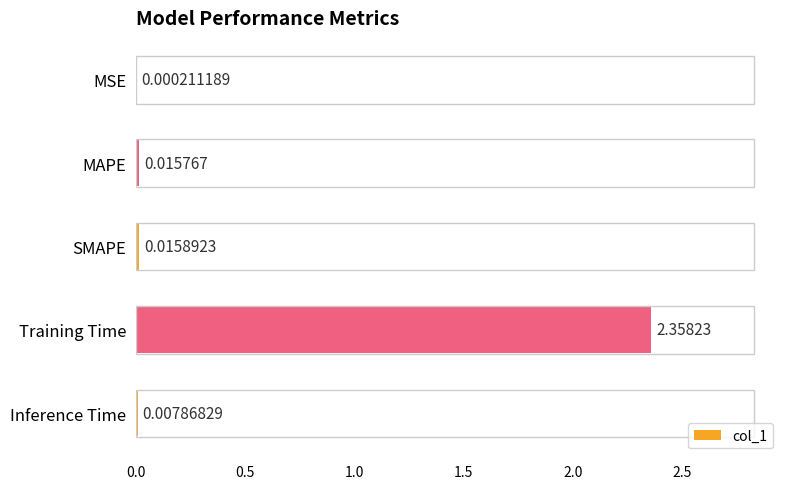

Between MAPE and MSE, which is larger?

MAPE